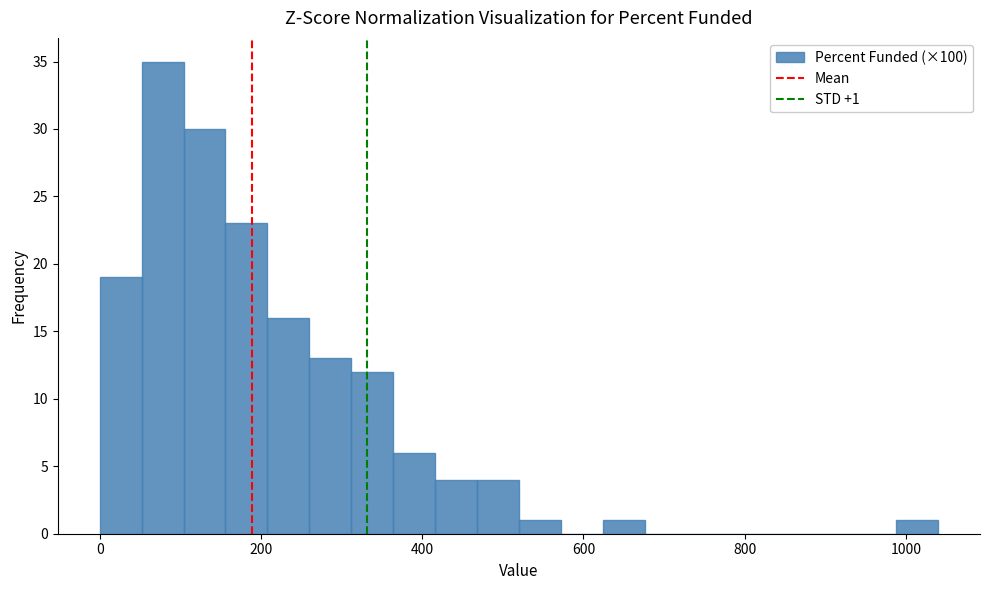

Around what value on the x-axis is the tallest bar? Give the approximate position of its centre, as read against the axis.

80